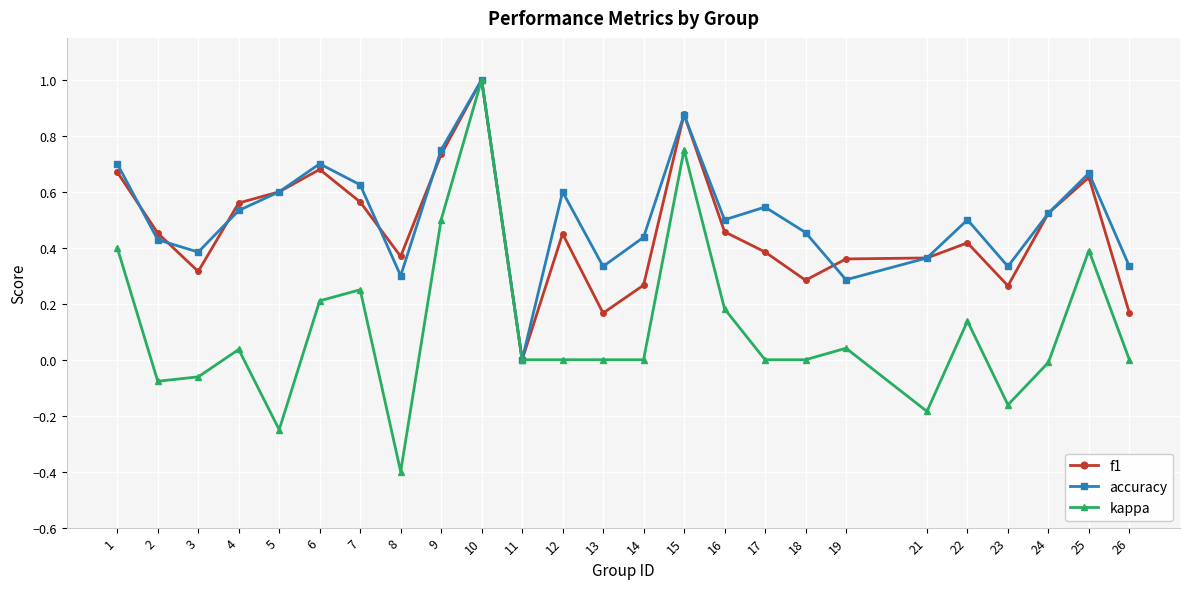

The f1 series shows 0.9 at 6. True or false?

False